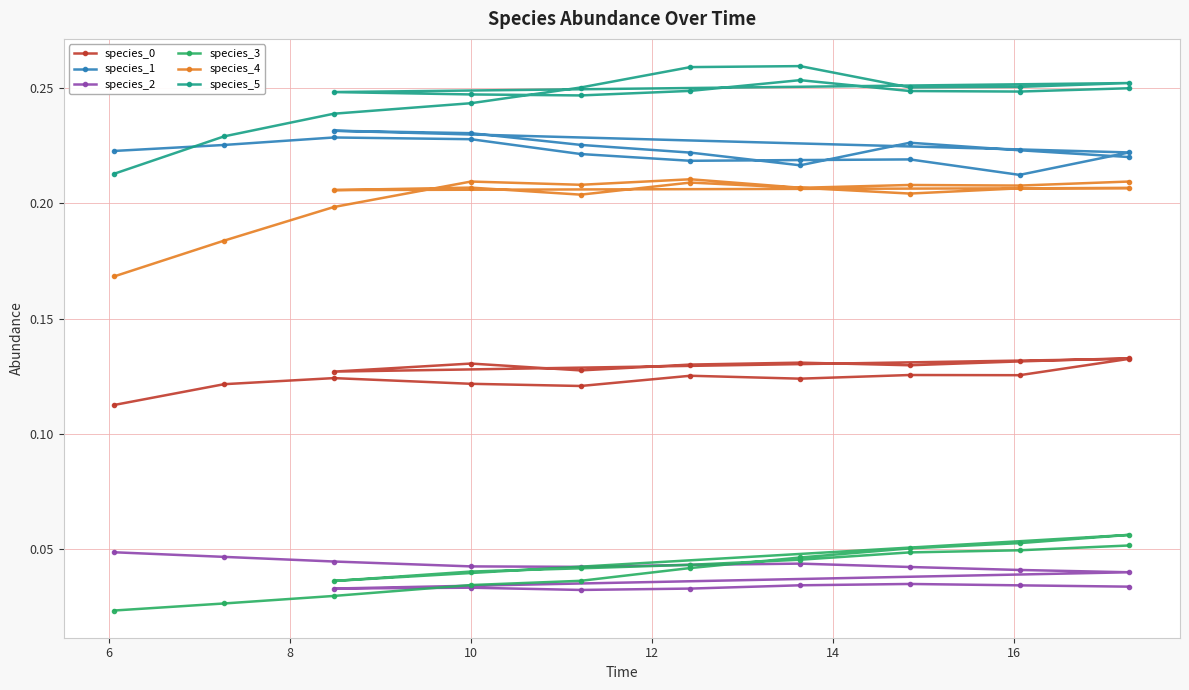

Which series has the widest spread of values?

species_5